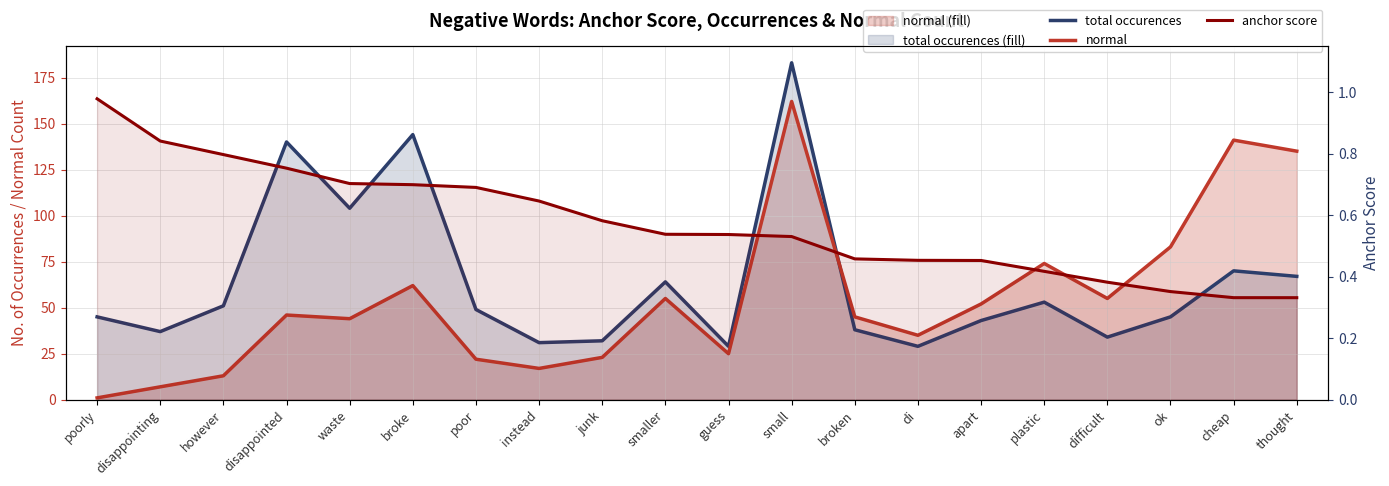

What is the label of the 1st point from the right?

thought